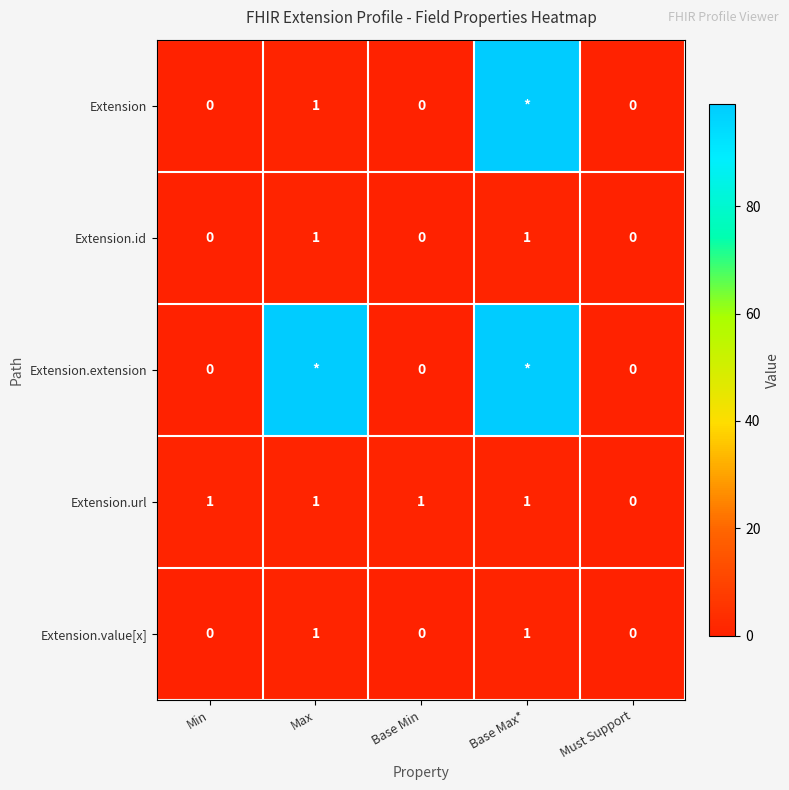

What is the approximate value of Extension.url at Base Min?

1